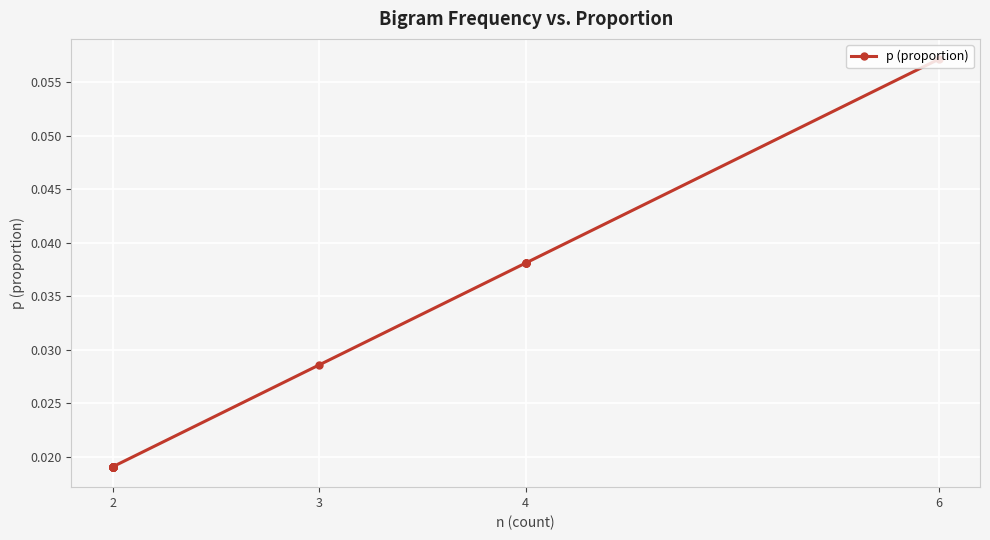

True or false: the data has more than 2 interior local peaks.

False